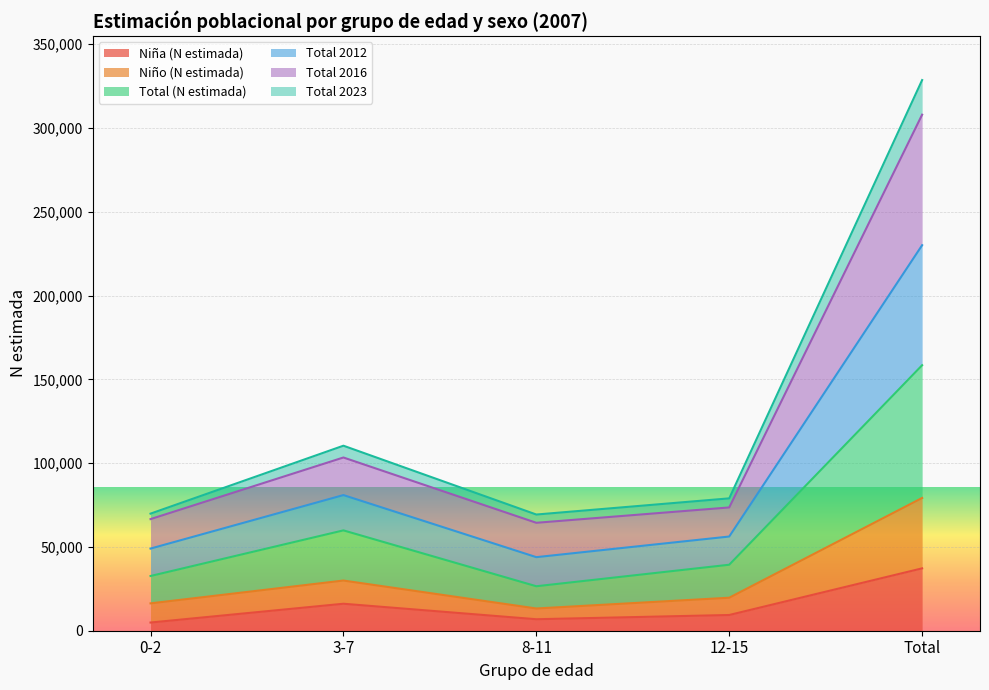

Between Total and 0-2, which is larger?

Total